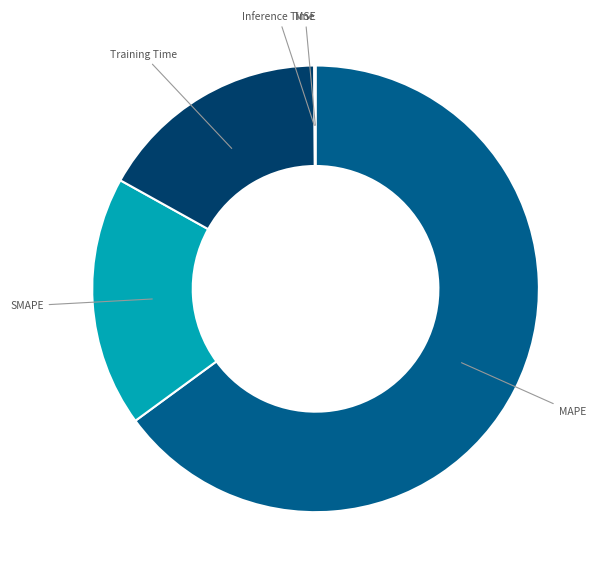

Is there a majority slice in this chart?

Yes